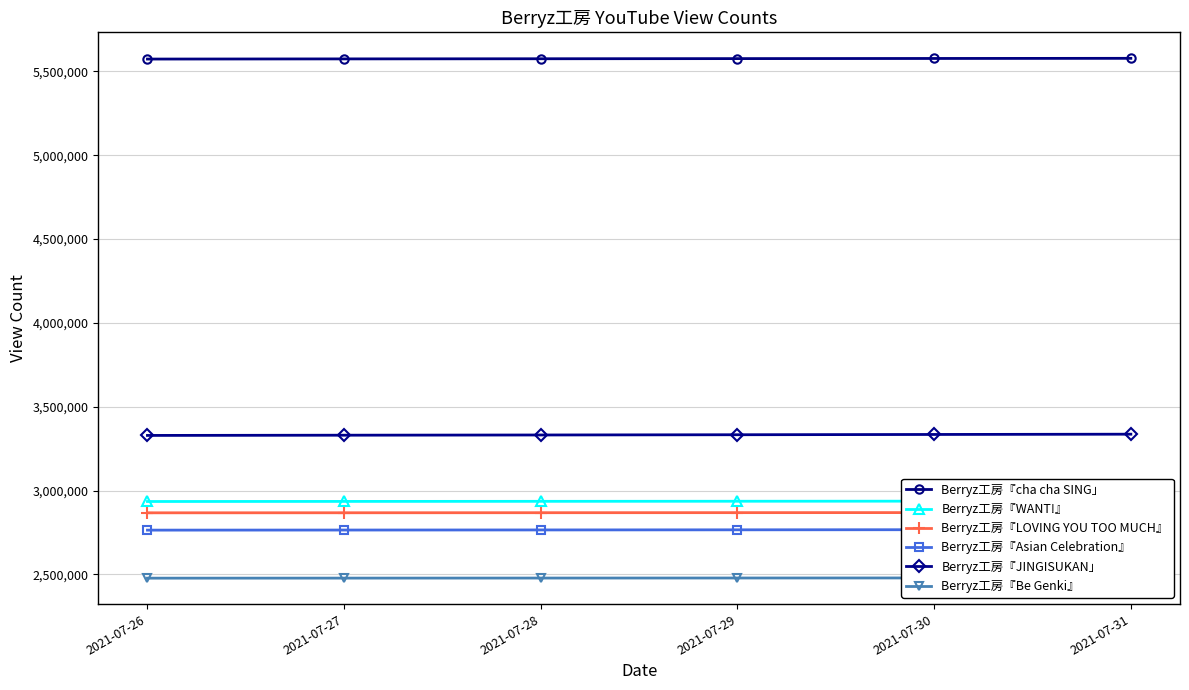

What is the difference between the Berryz工房『WANT!』 values at 2021-07-26 and 2021-07-30?

2008